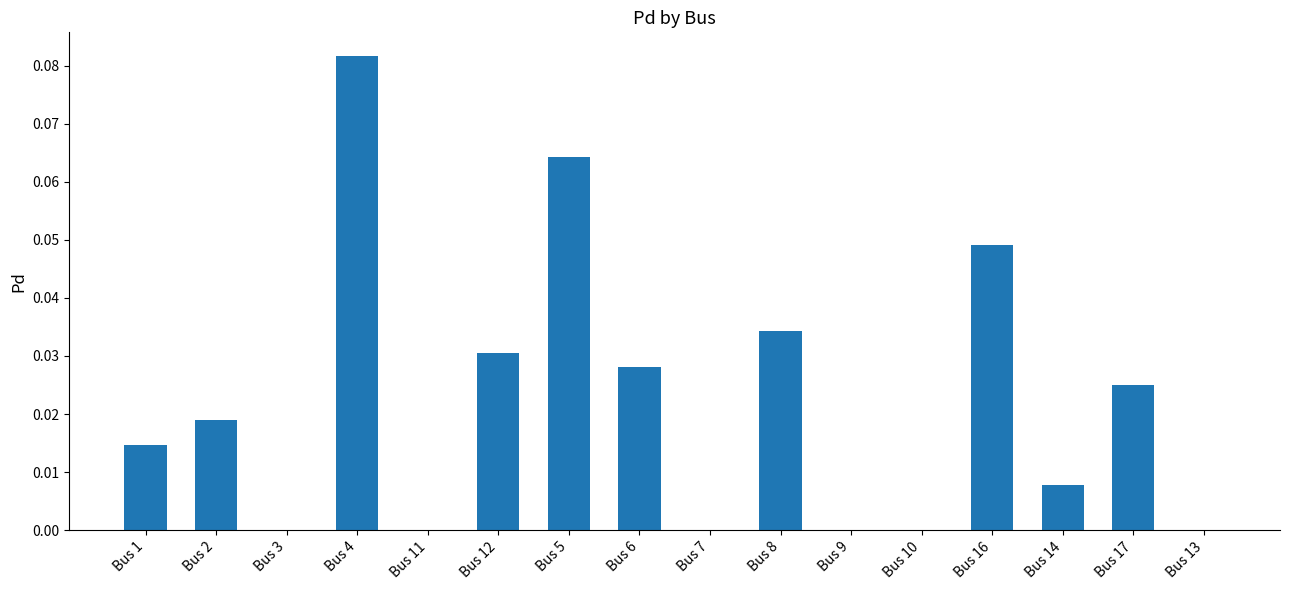

The chart shows a value of 0.0 at Bus 1. True or false?

True